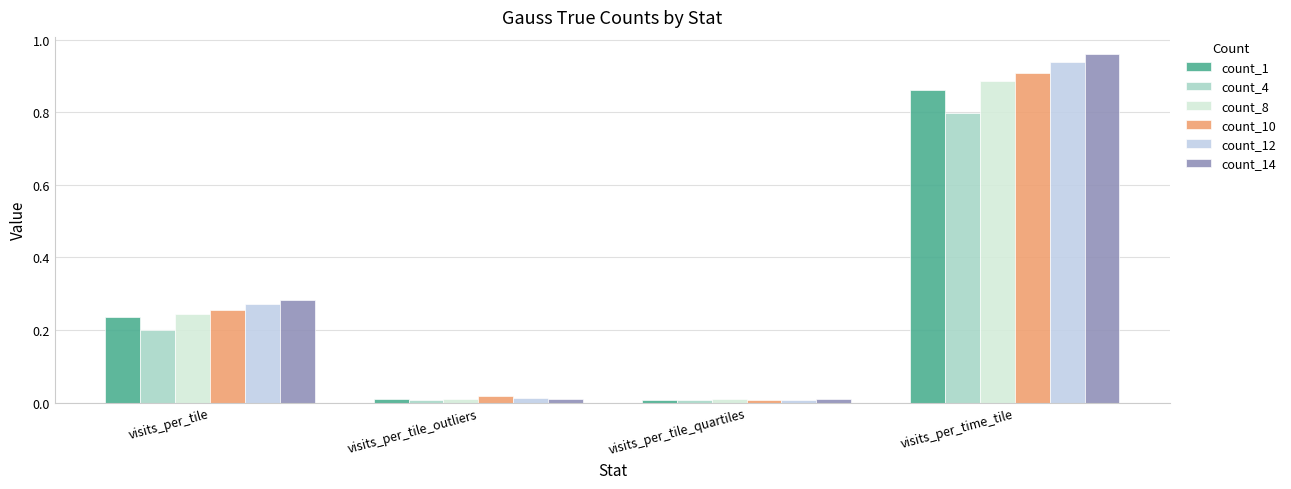

Which category has the lowest value in the count_8 series?

visits_per_tile_quartiles